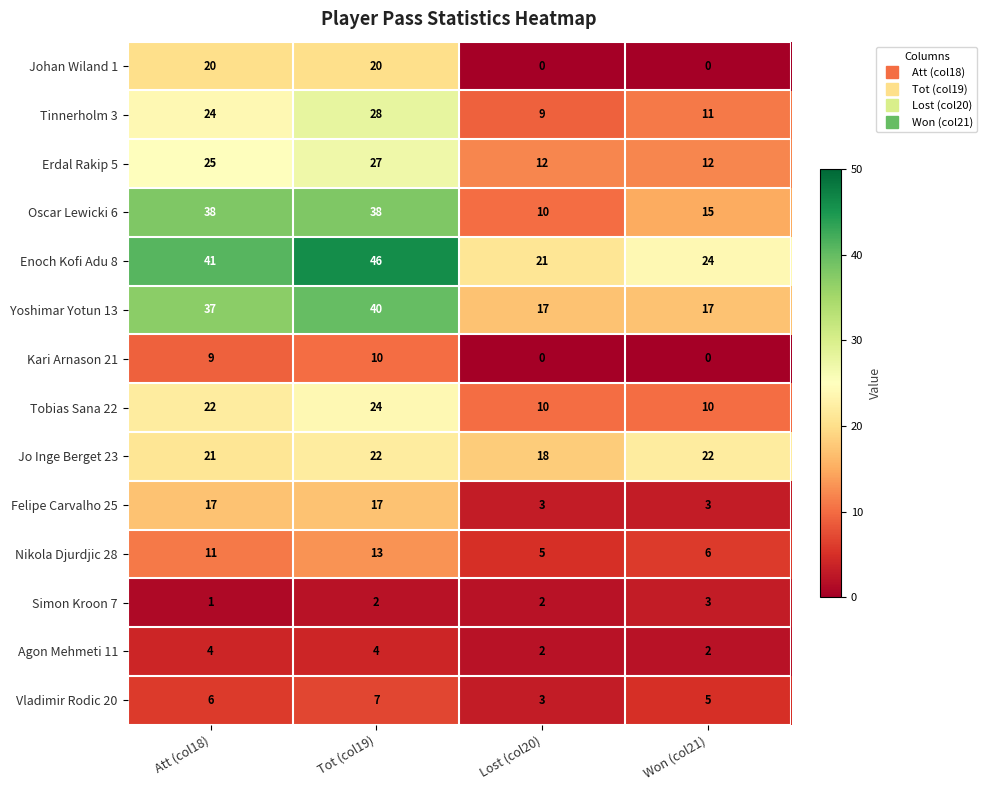

The value of Oscar Lewicki 6 at Won (col21) is 15. True or false?

True